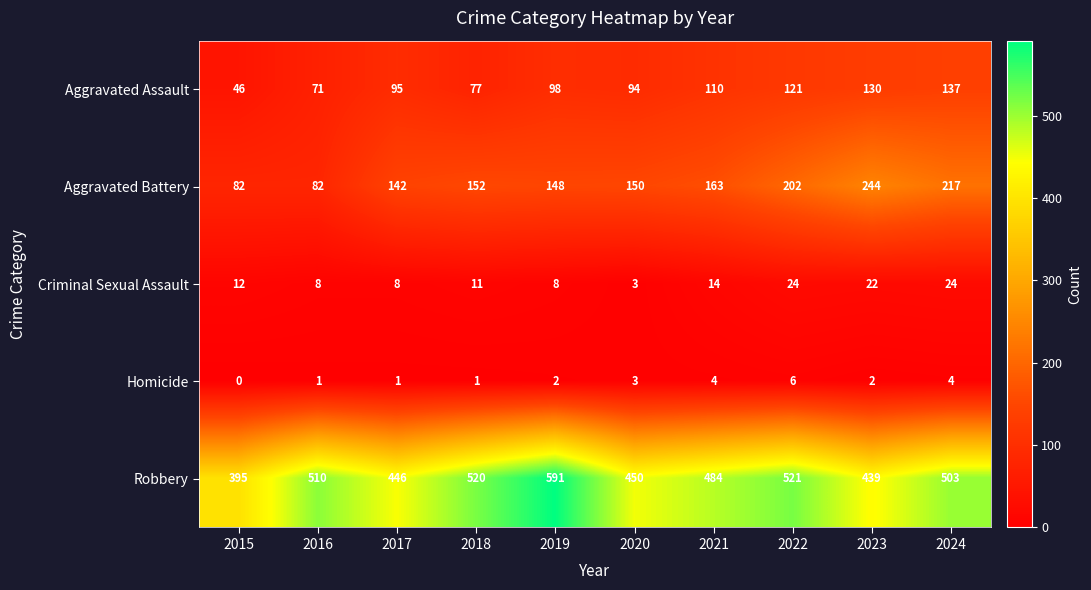

At which label is Criminal Sexual Assault closest to 13?

2015